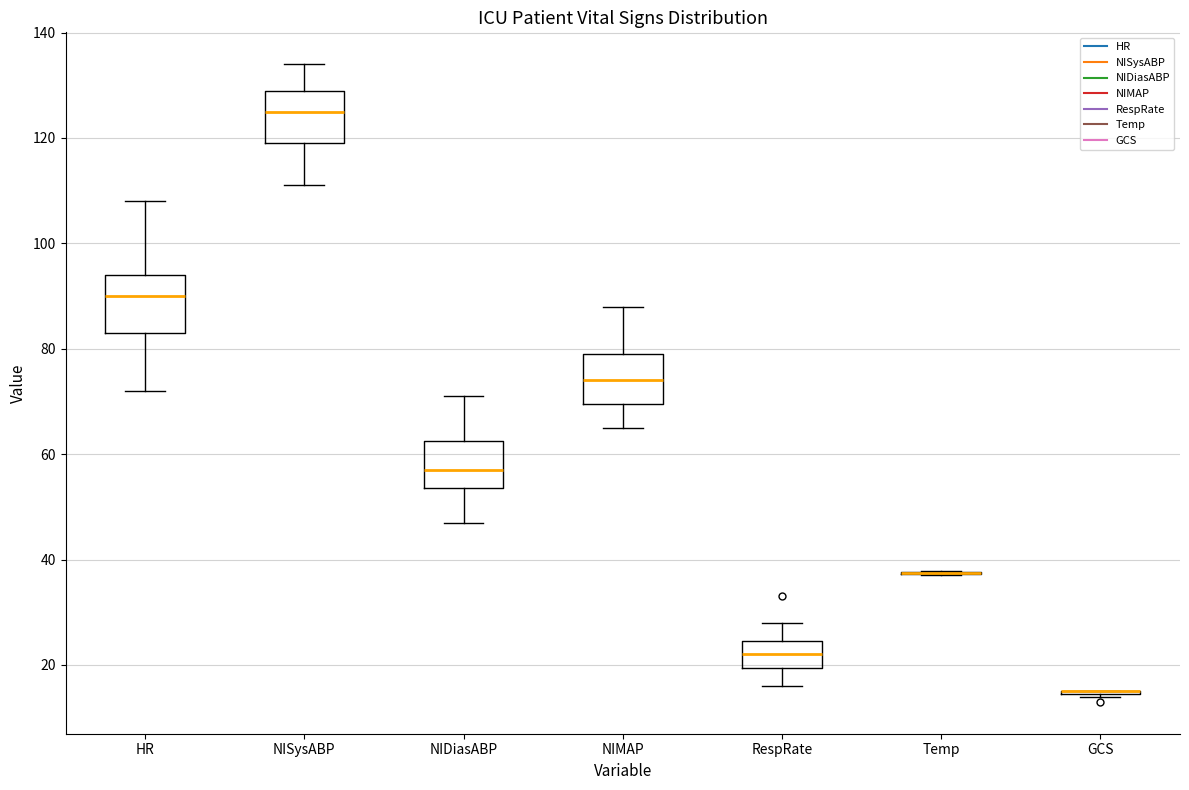

Reading left to right, transcribe this box plot: for each box, give where its median line is, the range the box spans, and where its two whiskers end, as read against the y-axis. The values are not printed on the chart, so give them approximately, as read against the axis.

HR: median 90, box 84 to 94, whiskers 72 to 108
NISysABP: median 126, box 120 to 130, whiskers 112 to 134
NIDiasABP: median 58, box 54 to 62, whiskers 48 to 72
NIMAP: median 74, box 70 to 80, whiskers 66 to 88
RespRate: median 22, box 20 to 24, whiskers 16 to 28
Temp: box collapsed to a line at 38, whiskers 38 to 38
GCS: box collapsed to a line at 16, whiskers 14 to 16